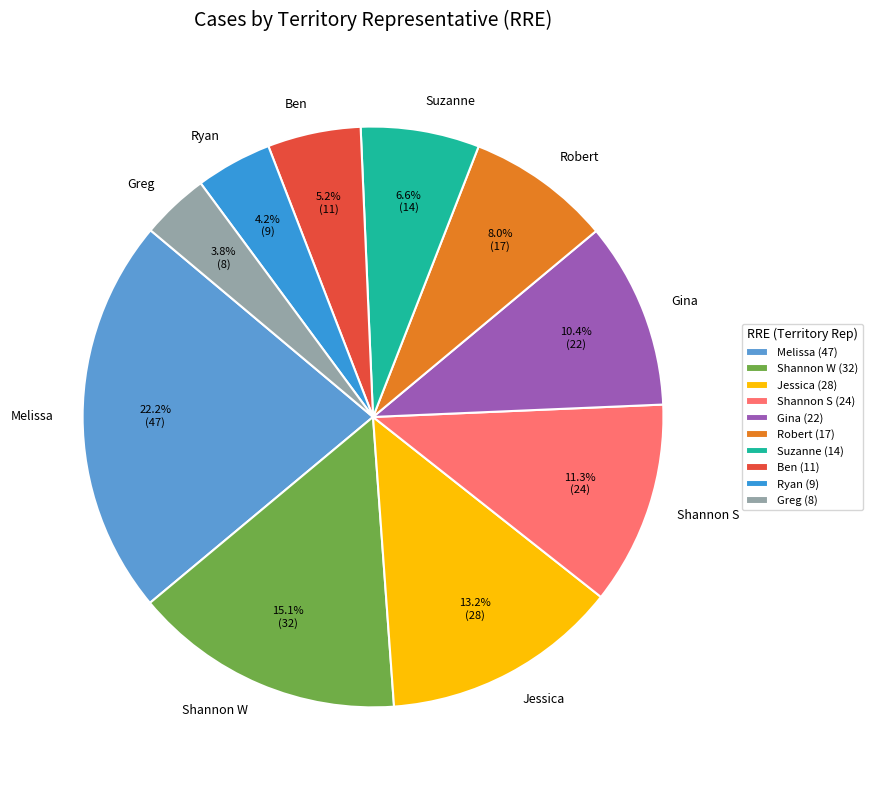

Is Greg the majority of the pie?

No